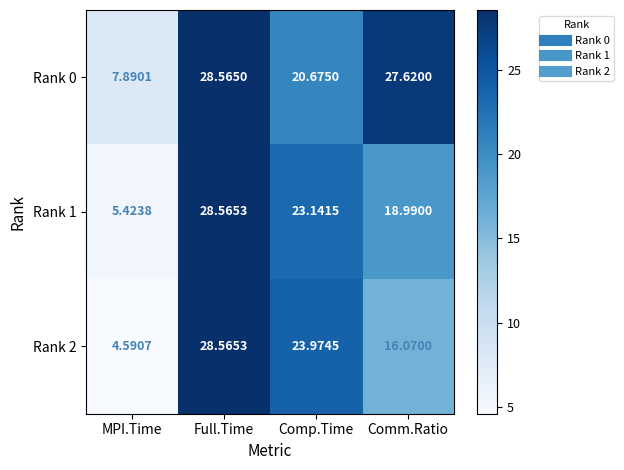

What is the difference between the highest and lowest values at Comp.Time?

3.3